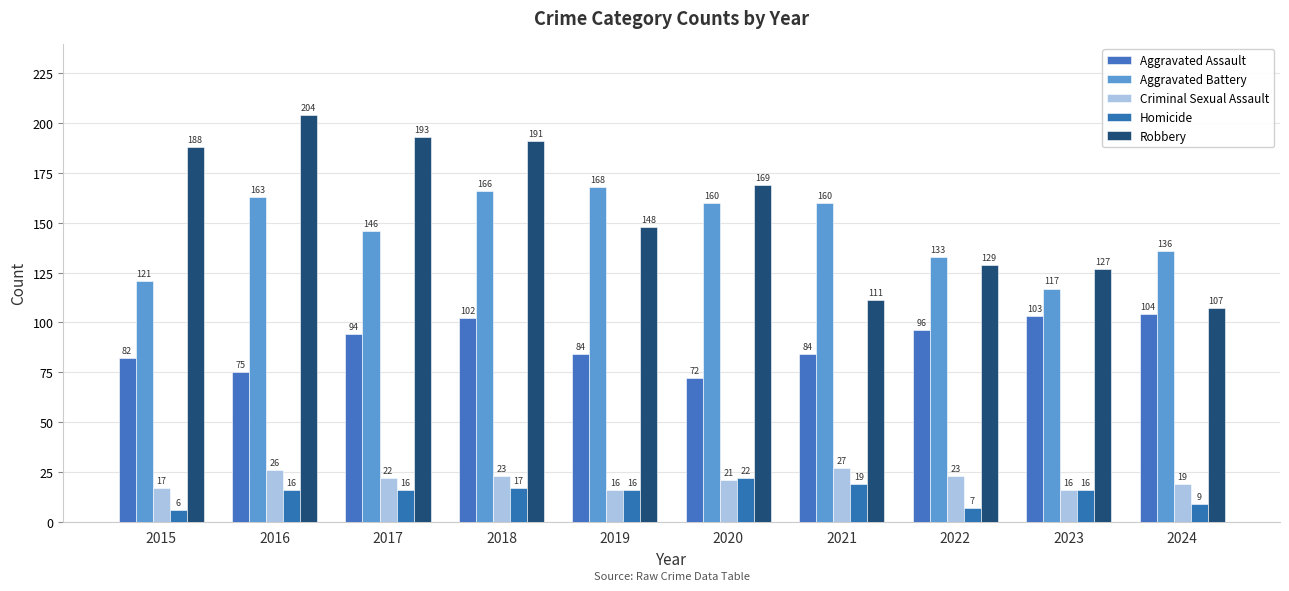

How many groups of bars are there?

10